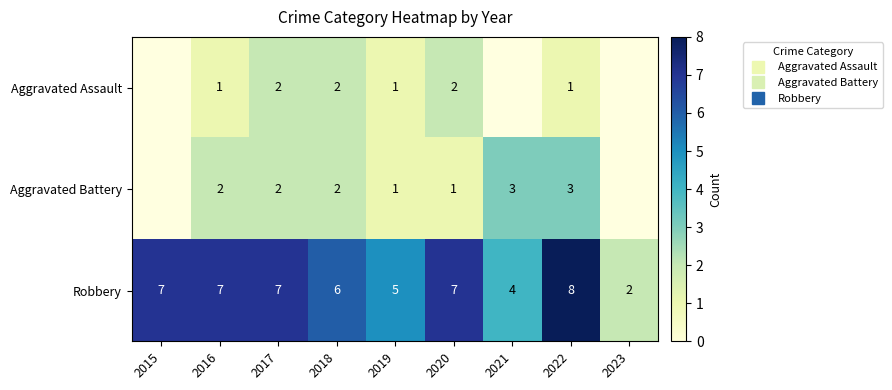

Which label corresponds to the smallest value in the chart?

2016